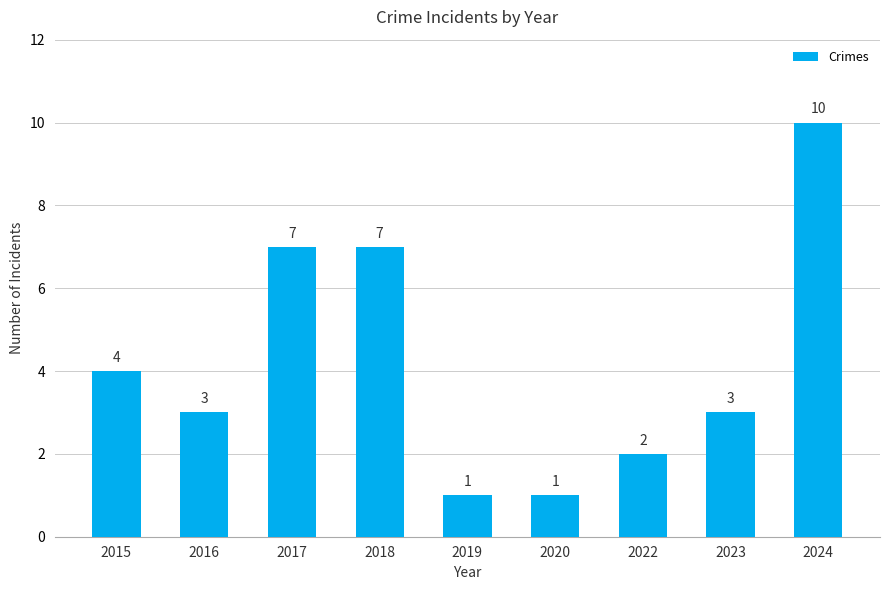

What is the average value?

4